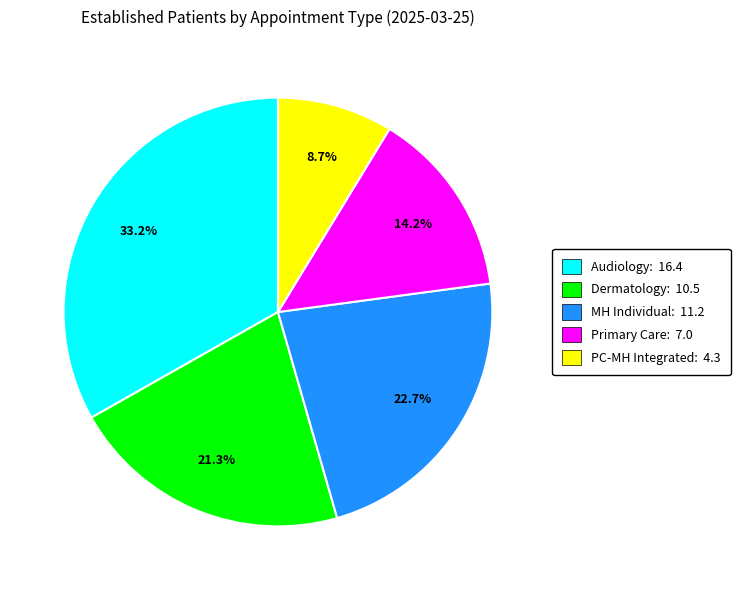

How many segments does this pie chart have?

5